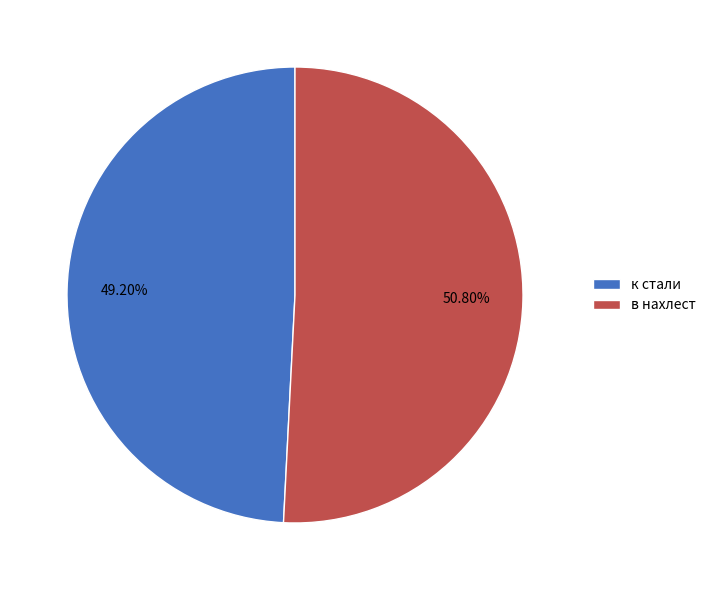

Between в нахлест and к стали, which is larger?

в нахлест